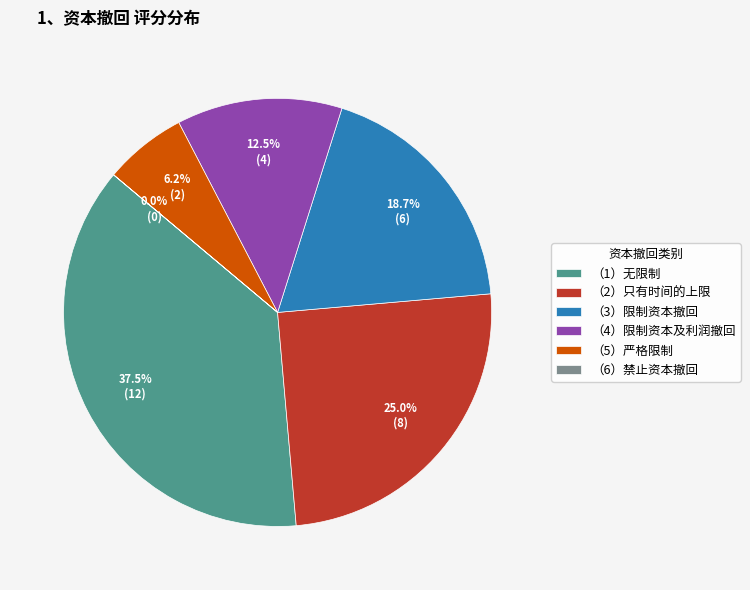

How much of the chart is everything except （2）只有时间的上限?

75.0%